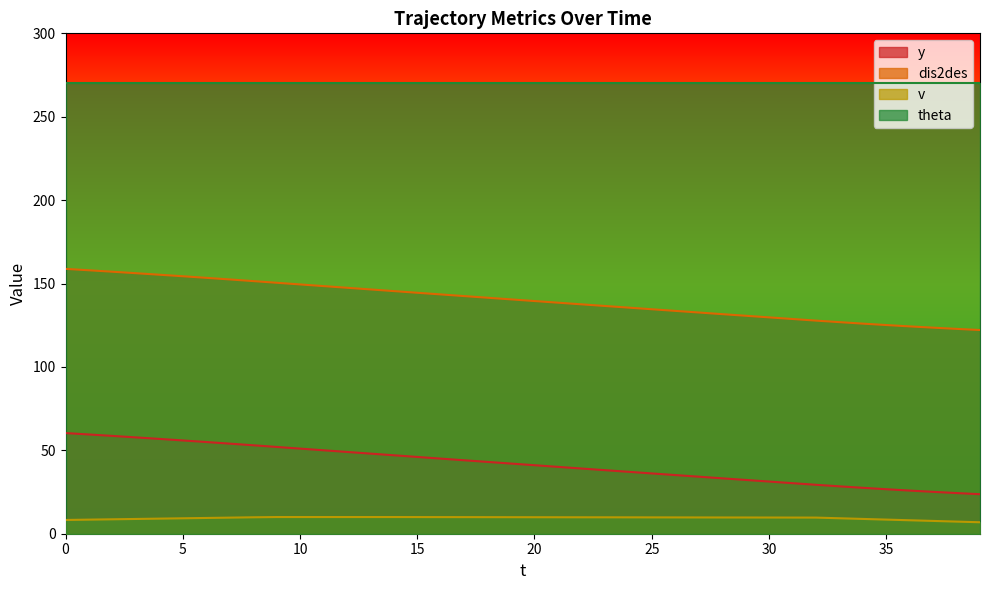

What is the difference between the maximum and minimum values in the v series?

3.1